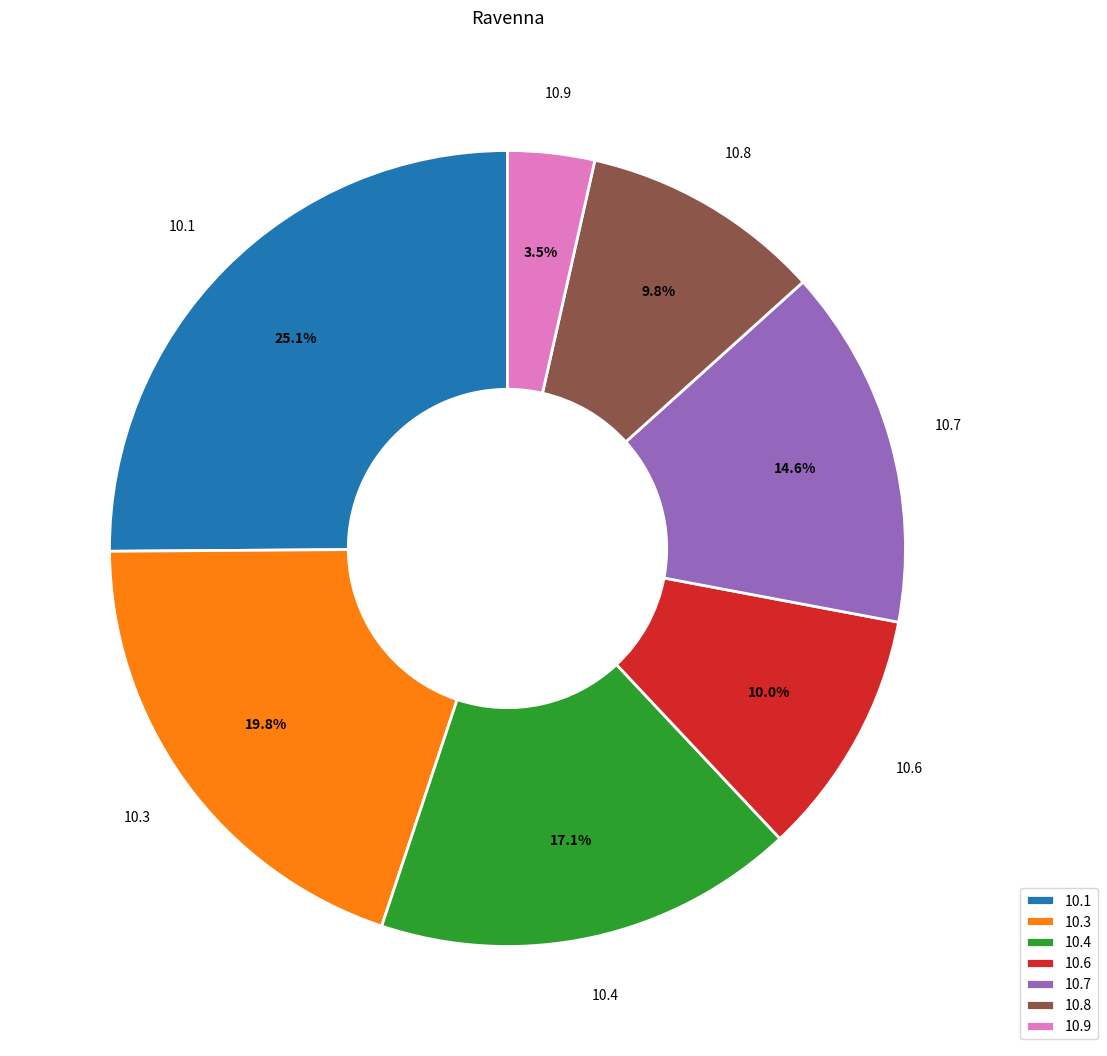

Approximately how many times larger is the value at 10.1 compared to 10.7?

1.7